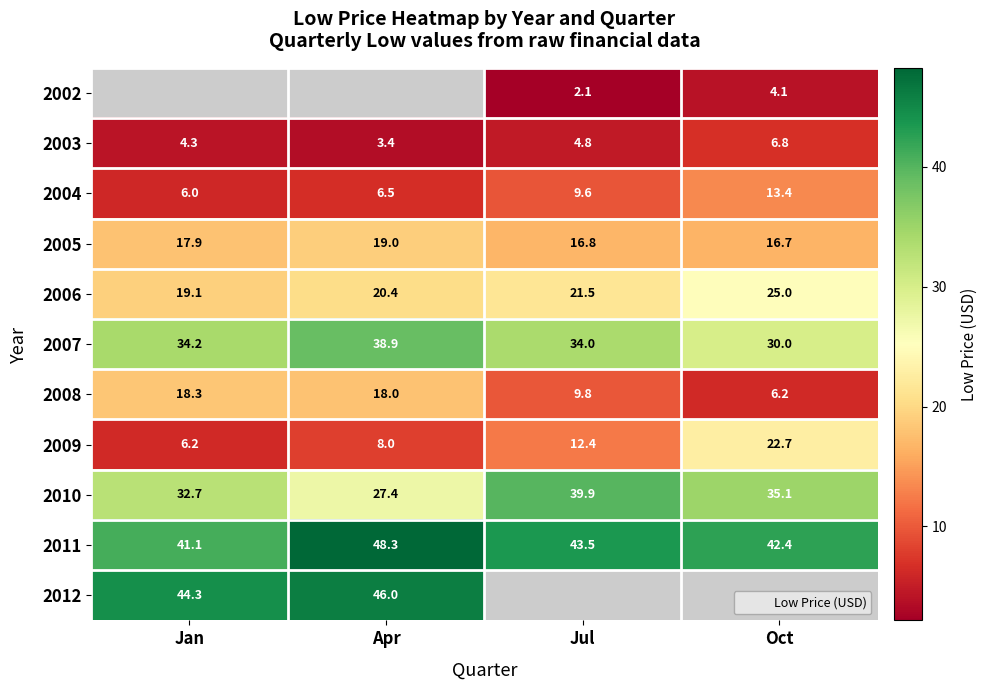

List the labels in order of 2003 value, largest first.

Oct, Jul, Jan, Apr